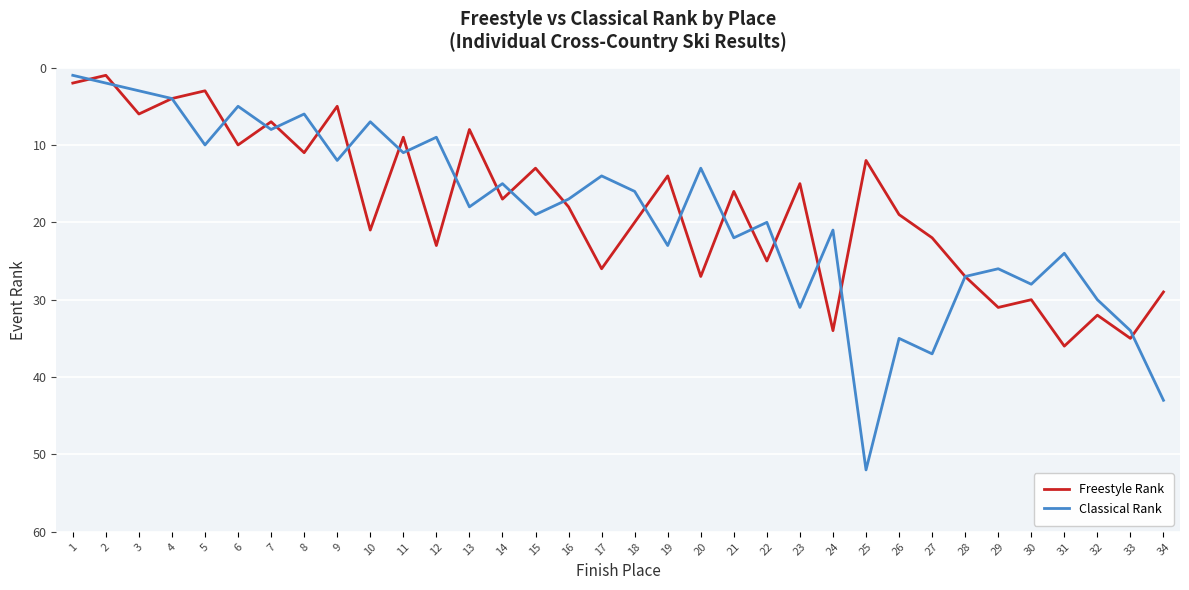

Which category has the highest value across all series?

25